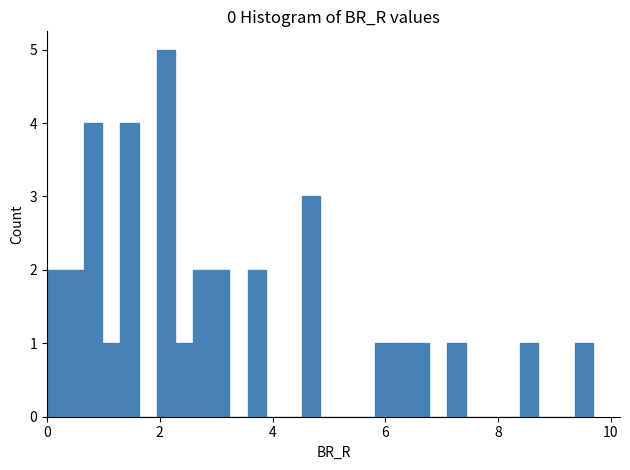

Around what value on the x-axis is the tallest bar? Give the approximate position of its centre, as read against the axis.

2.2